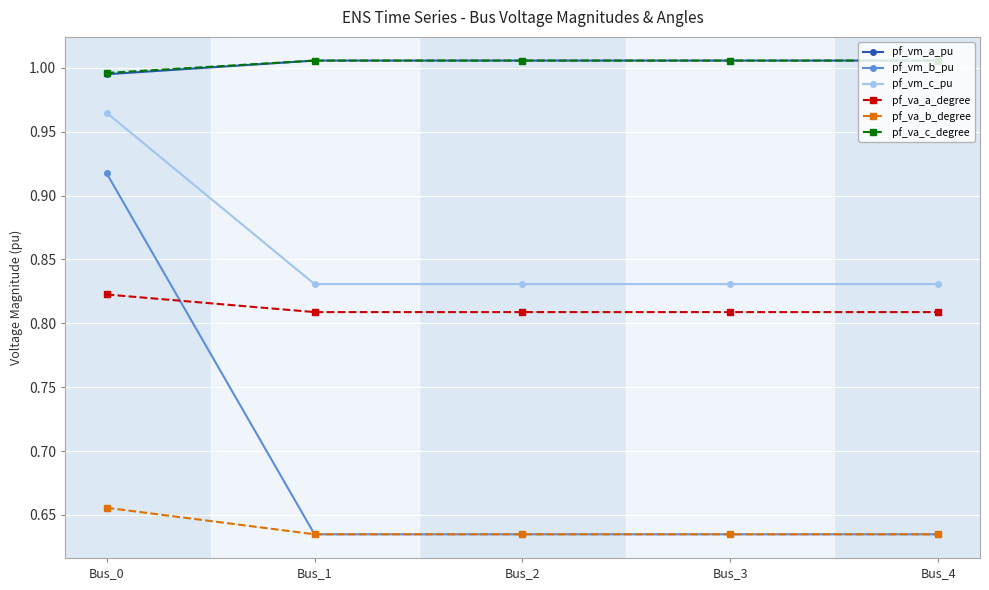

Is it true that pf_vm_a_pu equals 1.5 at Bus_1?

False